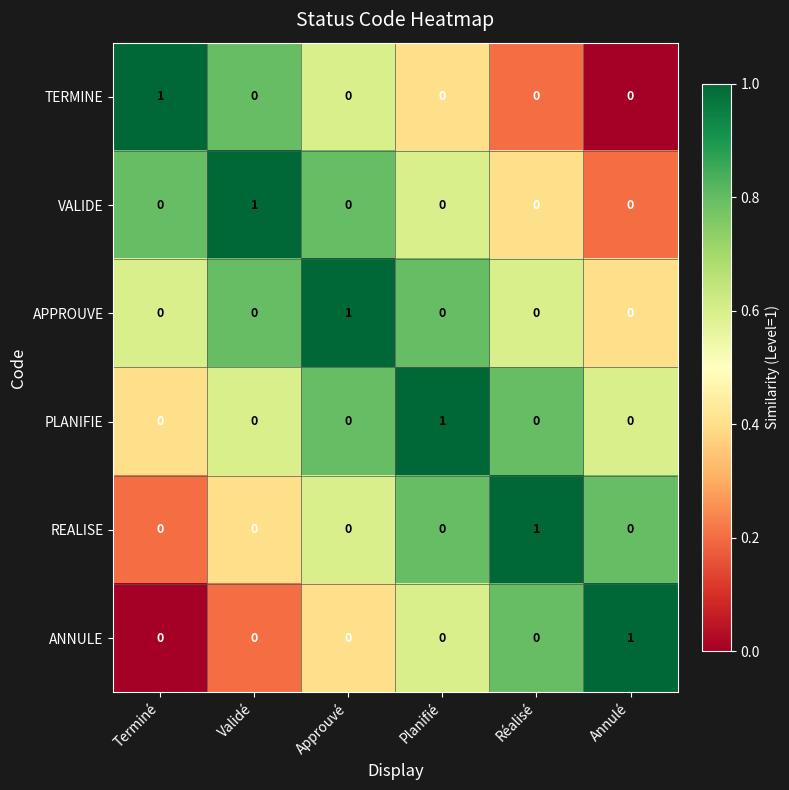

The PLANIFIE series shows 0 at Validé. True or false?

True